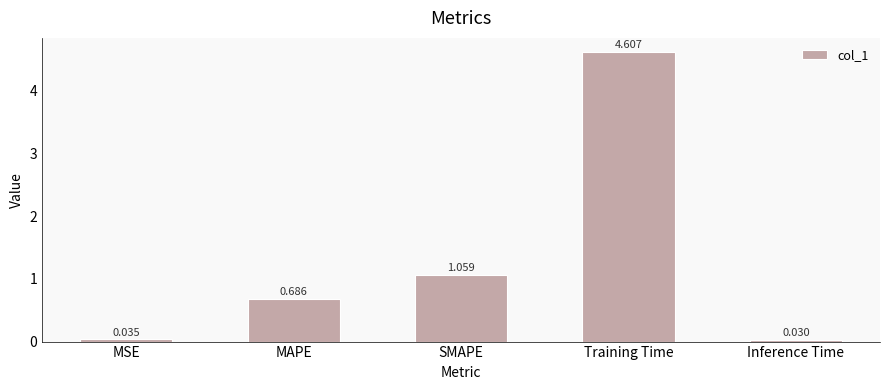

Where is the data nearest to the value 2?

SMAPE